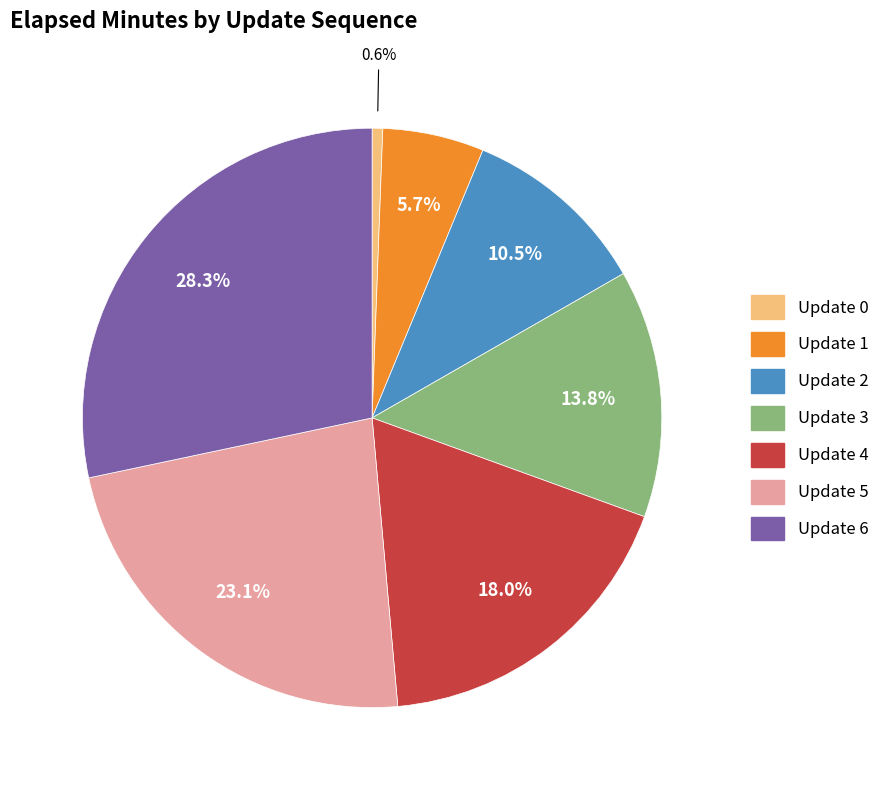

How many segments does this pie chart have?

7